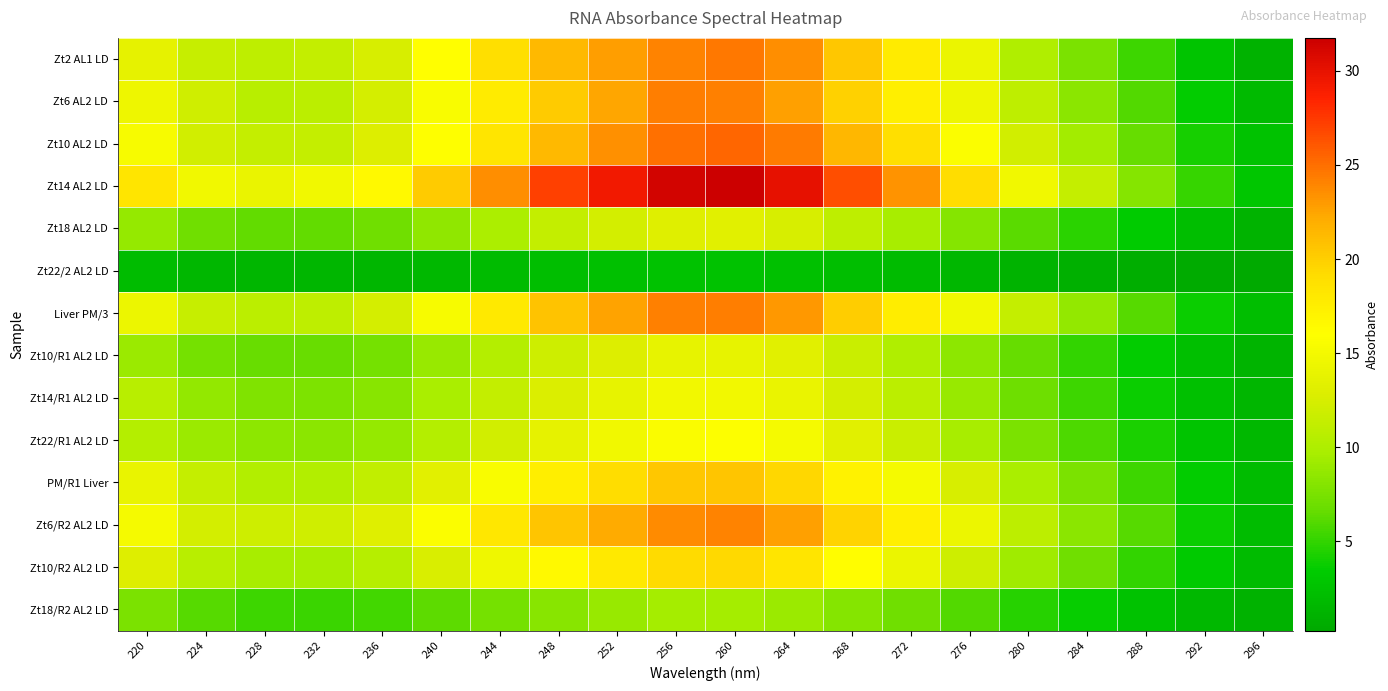

Between 260 and 276, which is larger?

260